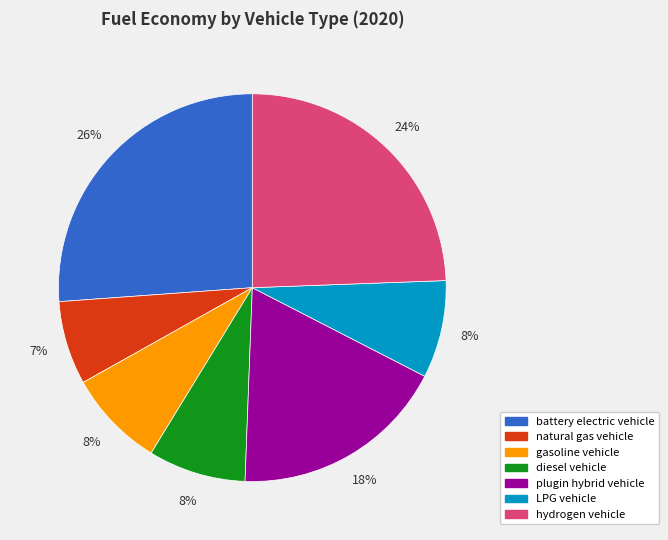

What is the largest slice in the pie chart?

battery electric vehicle